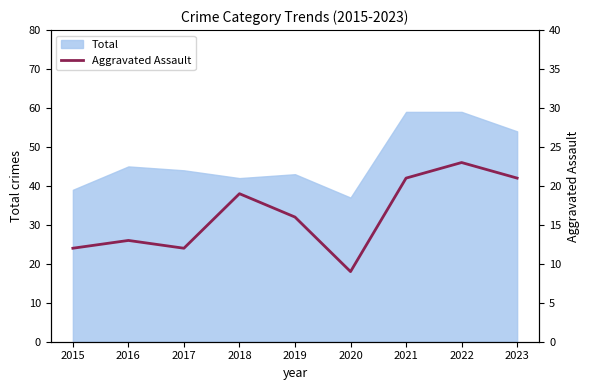

What is the lowest value of the Total series?

37